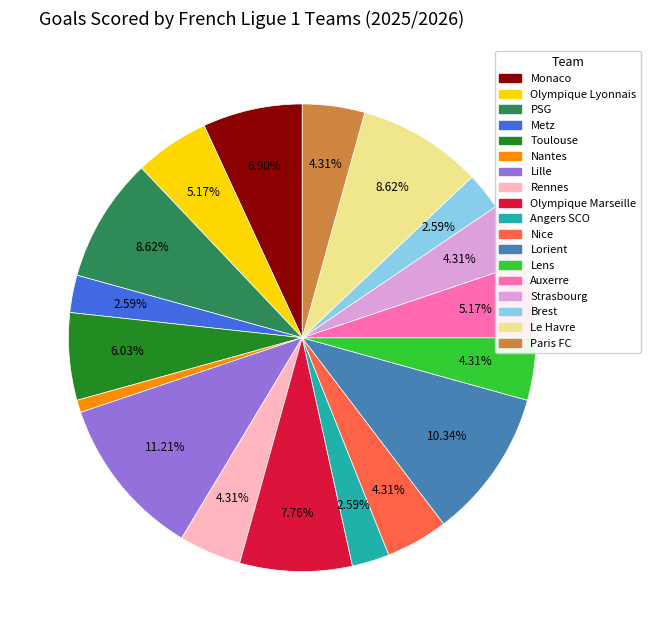

Between Metz and Olympique Lyonnais, which is larger?

Olympique Lyonnais